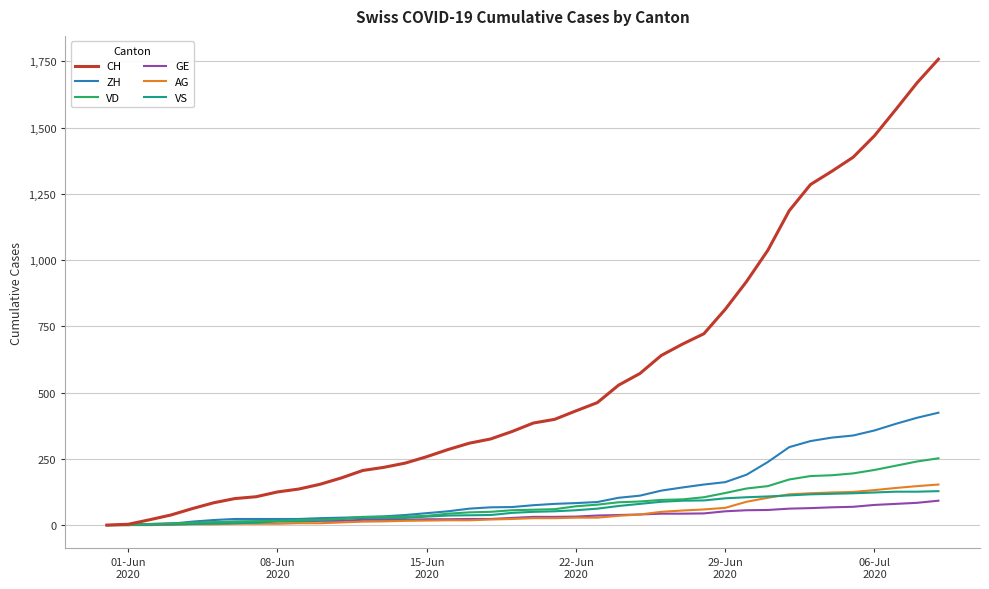

Which series has the widest spread of values?

CH